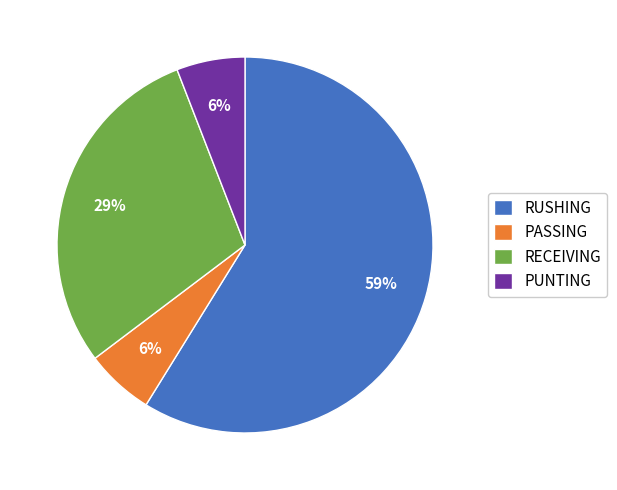

Count the number of slices in the pie.

4